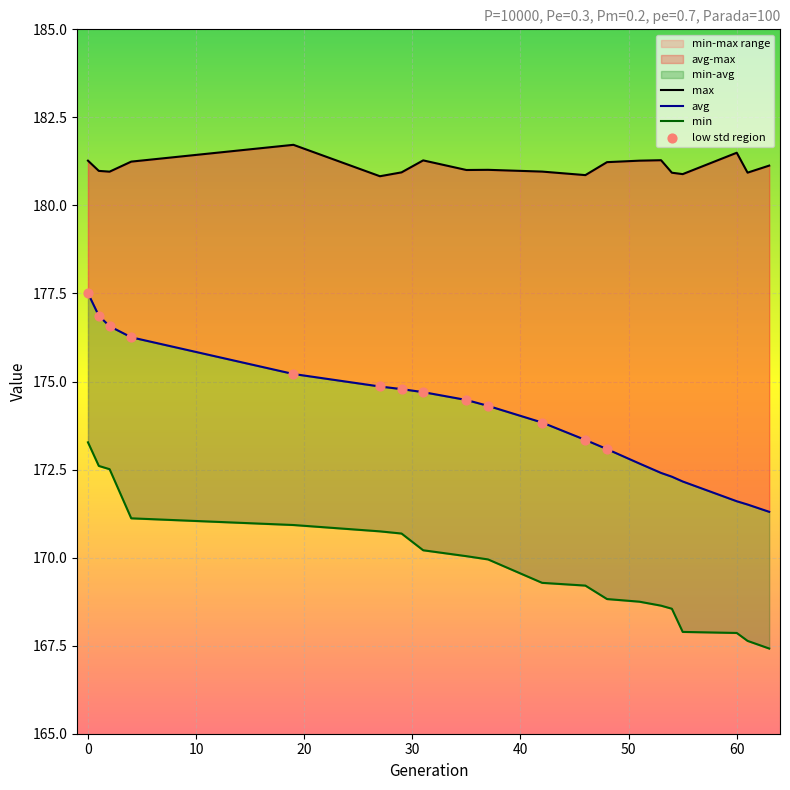

At how many categories does at least one series exceed 179?

20